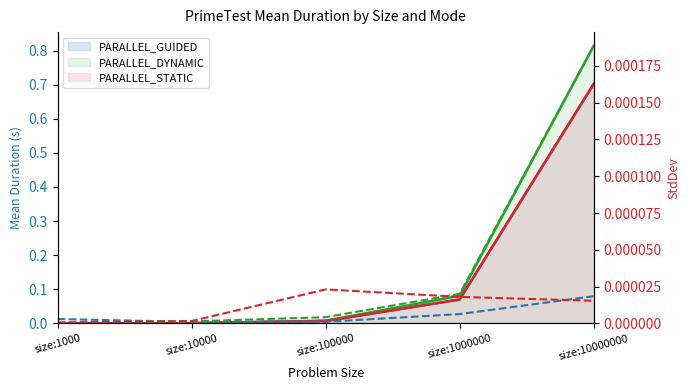

Where is PARALLEL_STATIC StdDev nearest to the value 0?

size:1000